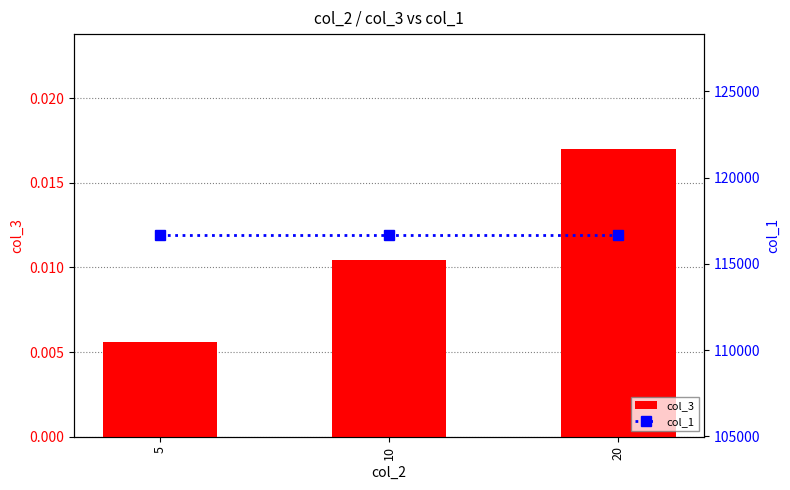

Are the bars grouped side by side (vs. stacked)?

Yes